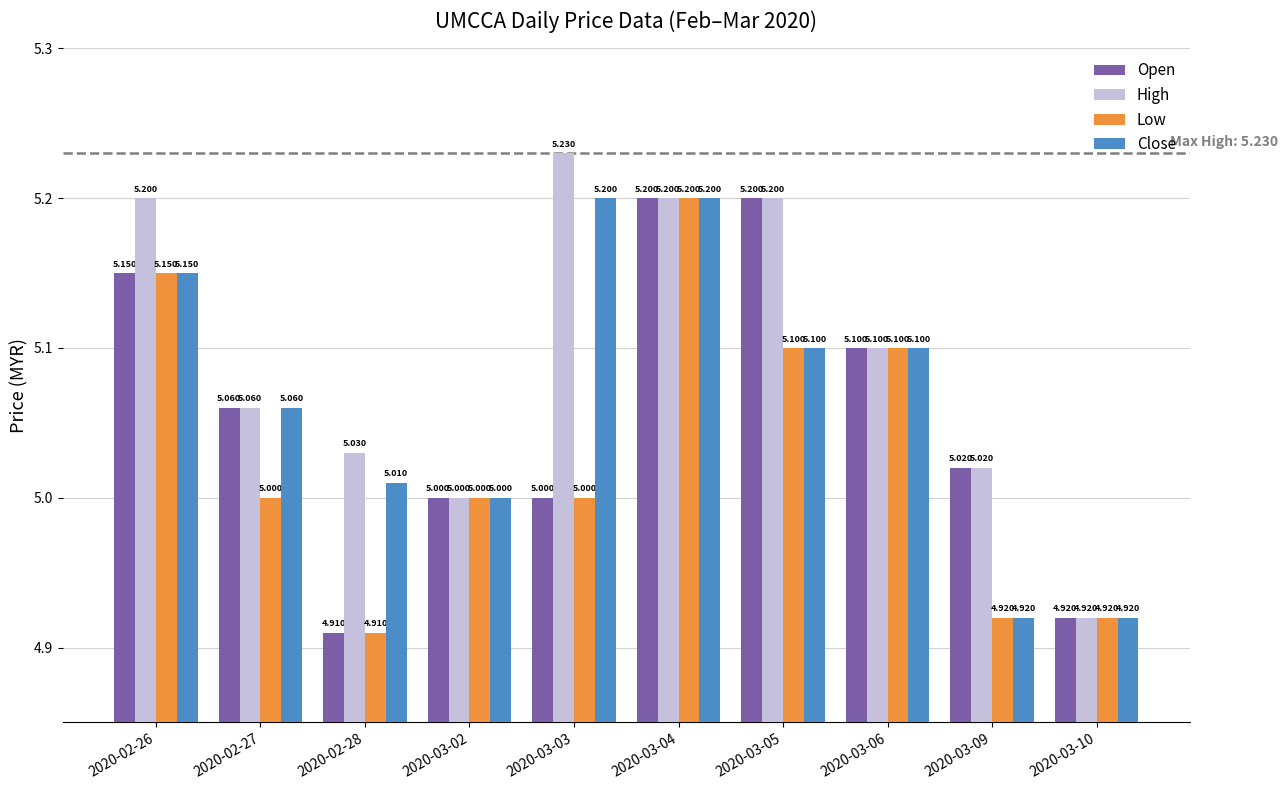

What is the label of the 1st bar from the left?

2020-02-26